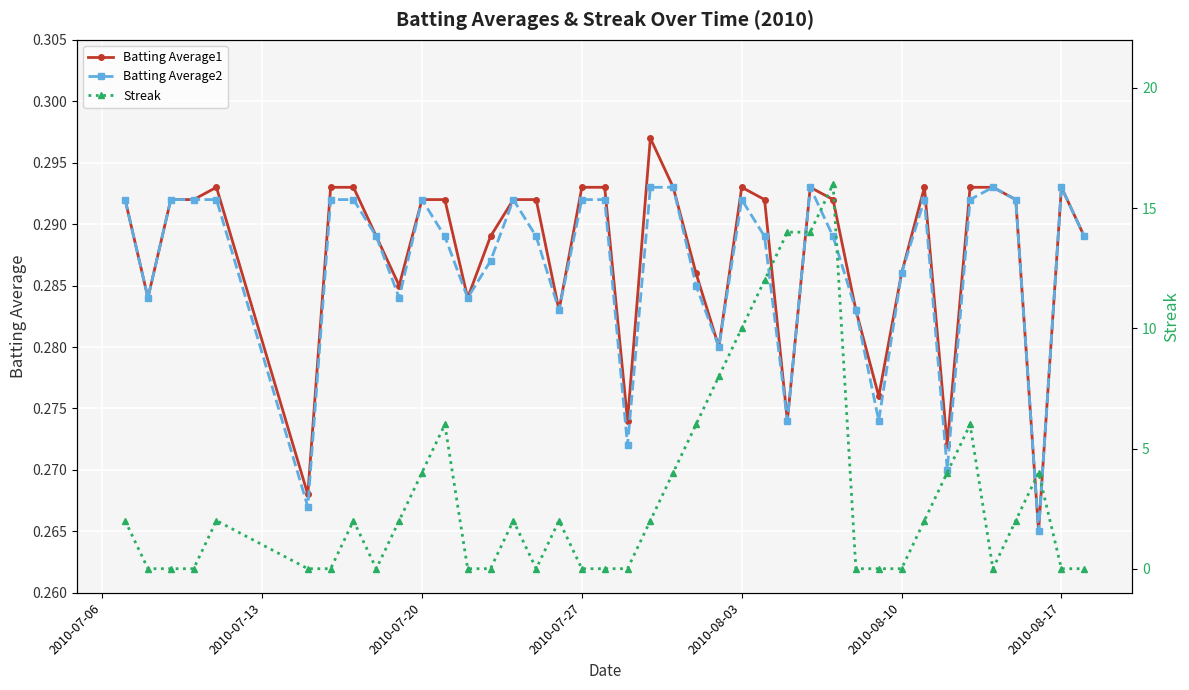

Reading right to left, what are all the values shown in this chart?

Batting Average1: 0.3	0.3	0.3	0.3	0.3	0.3	0.3	0.3	0.3	0.3	0.3	0.3	0.3	0.3	0.3	0.3	0.3	0.3	0.3	0.3	0.3	0.3	0.3	0.3	0.3	0.3	0.3	0.3	0.3	0.3	0.3	0.3	0.3	0.3	0.3	0.3	0.3	0.3	0.3	0.3
Batting Average2: 0.3	0.3	0.3	0.3	0.3	0.3	0.3	0.3	0.3	0.3	0.3	0.3	0.3	0.3	0.3	0.3	0.3	0.3	0.3	0.3	0.3	0.3	0.3	0.3	0.3	0.3	0.3	0.3	0.3	0.3	0.3	0.3	0.3	0.3	0.3	0.3	0.3	0.3	0.3	0.3
Streak: 0.0	0.0	4.0	2.0	0.0	6.0	4.0	2.0	0.0	0.0	0.0	16.0	14.0	14.0	12.0	10.0	8.0	6.0	4.0	2.0	0.0	0.0	0.0	2.0	0.0	2.0	0.0	0.0	6.0	4.0	2.0	0.0	2.0	0.0	0.0	2.0	0.0	0.0	0.0	2.0